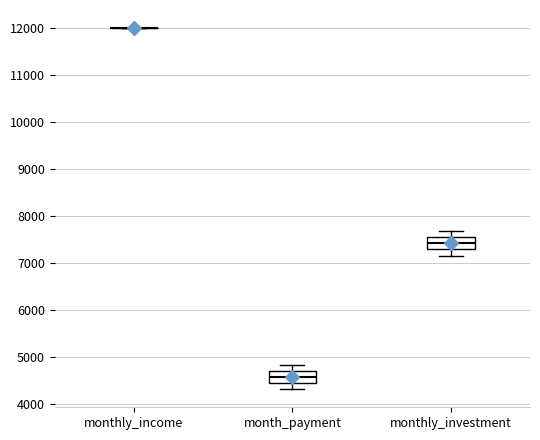

Reading left to right, read every box against the y-axis: the position of its median line, the range the box covers, and the ends of its whiskers. The values are not printed on the chart, so give them approximately, as read against the axis.

monthly_income: box collapsed to a line at 12000, whiskers 12000 to 12000
month_payment: median 4600, box 4400 to 4700, whiskers 4300 to 4800
monthly_investment: median 7400, box 7300 to 7600, whiskers 7200 to 7700